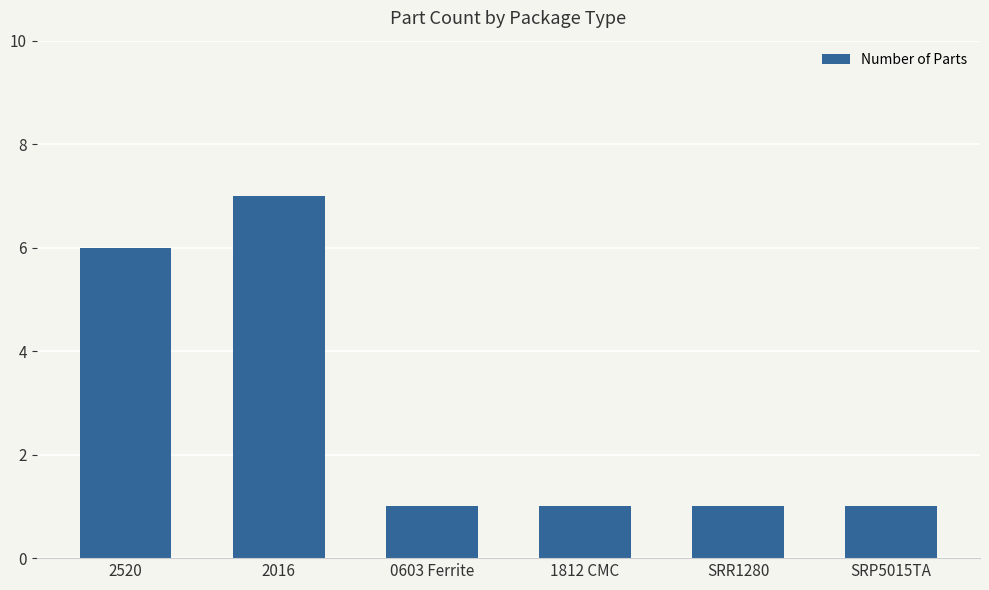

Are the bars horizontal?

No